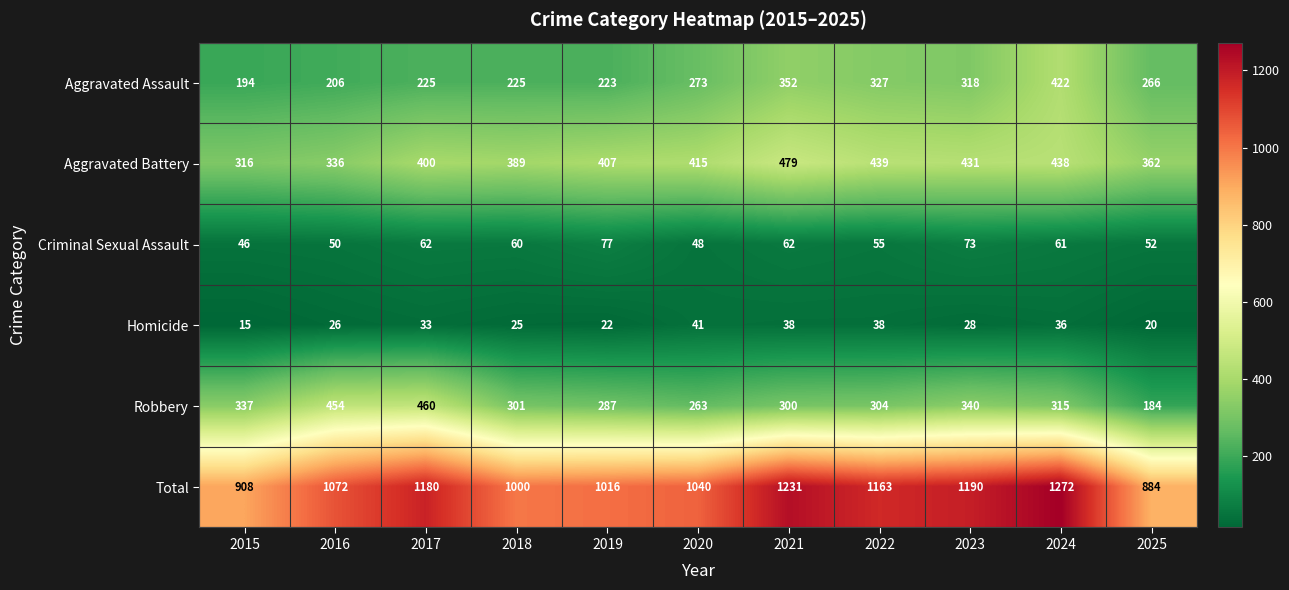

Which label corresponds to the largest value in the chart?

2024